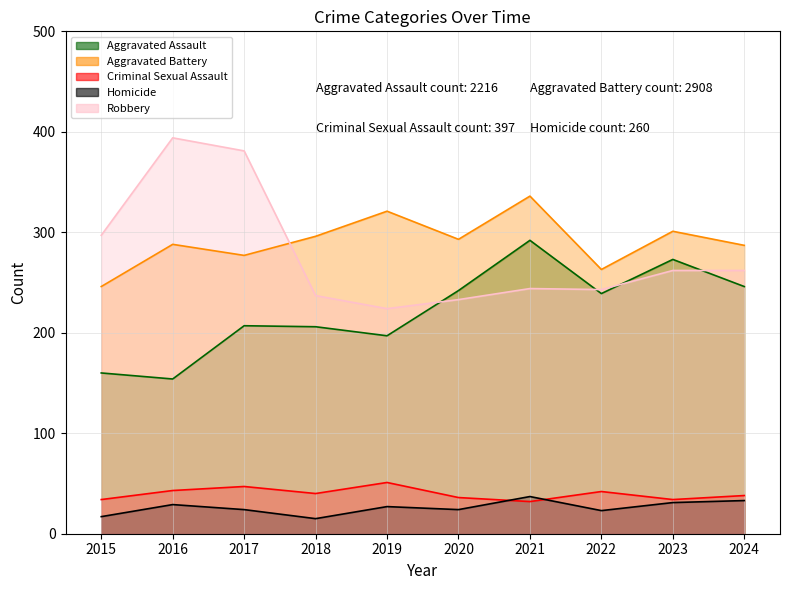

True or false: Criminal Sexual Assault has a value of 42 at 2022.

True